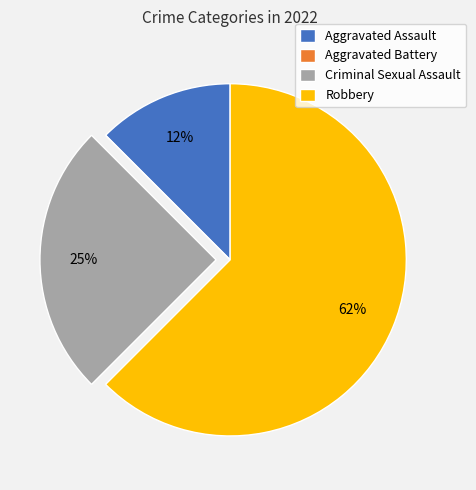

Is there a majority slice in this chart?

Yes